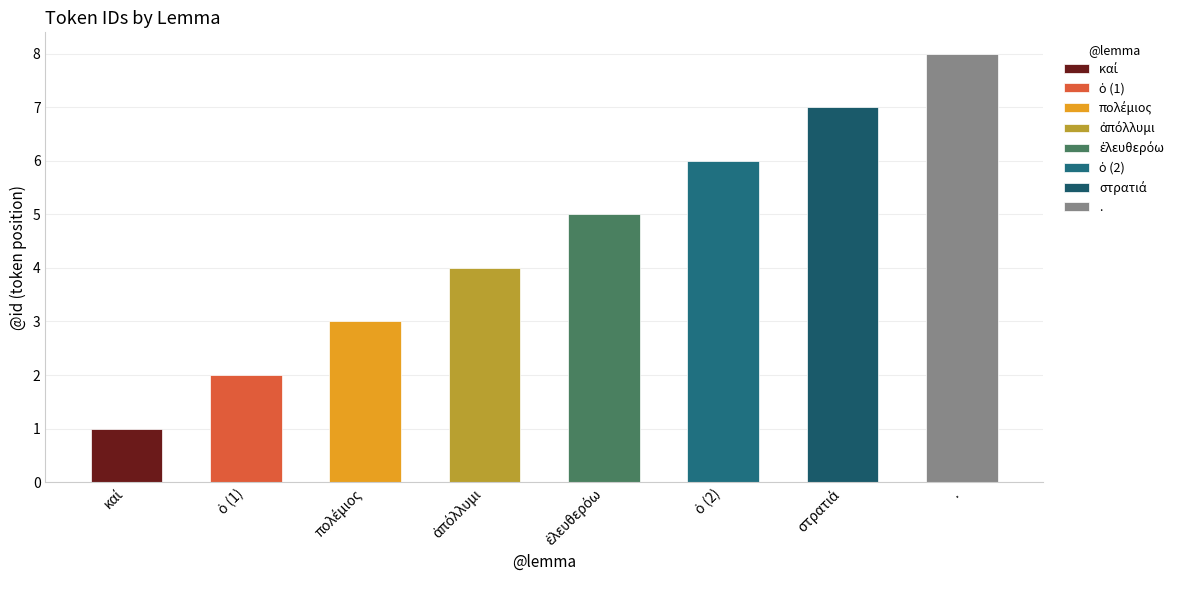

What is the average value?

4